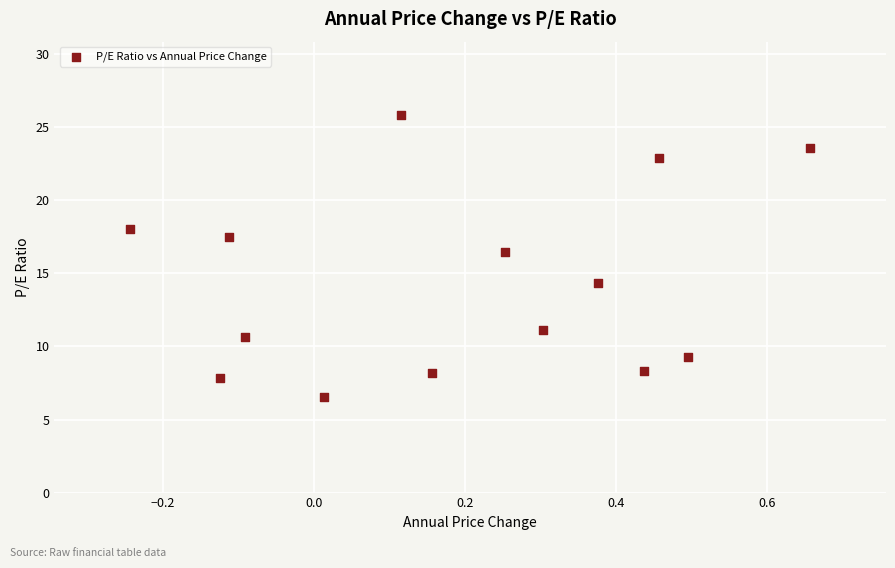

What is the range of Y values (max minus min)?

19.3